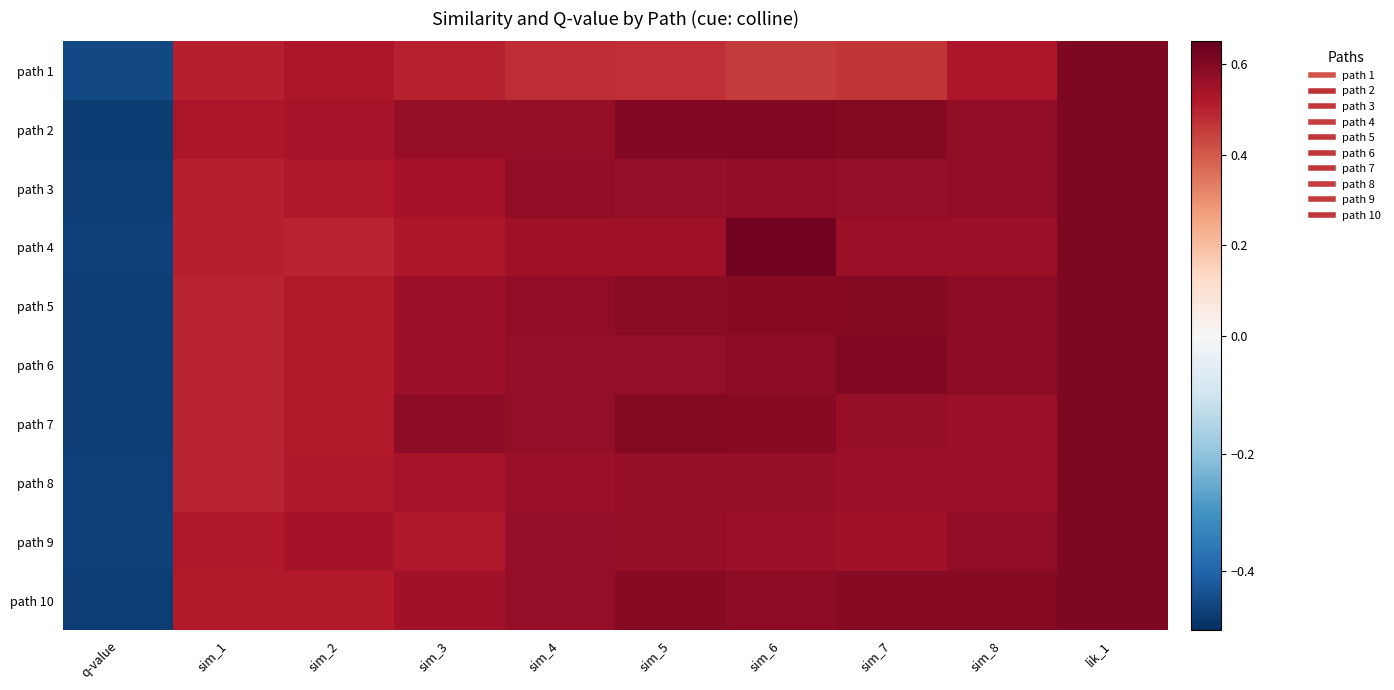

How many series are shown in this chart?

10